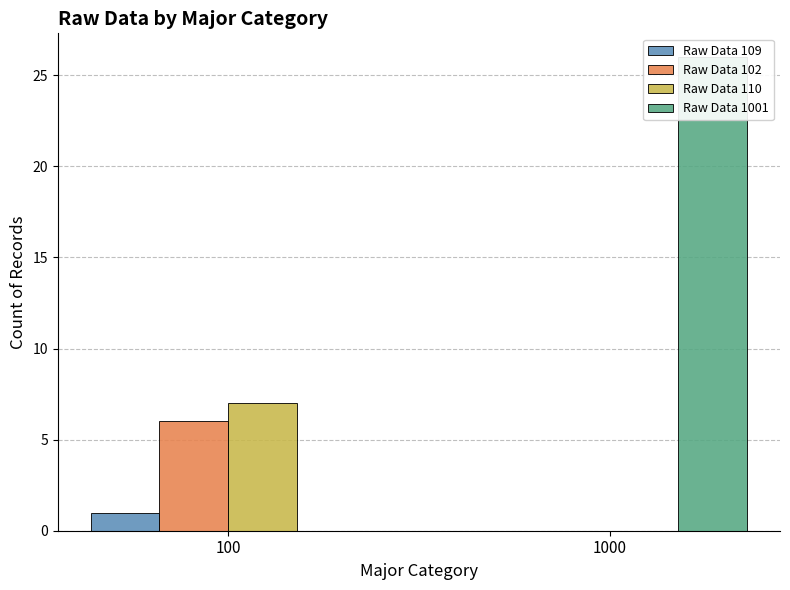

Where is Raw Data 102 nearest to the value 3?

100